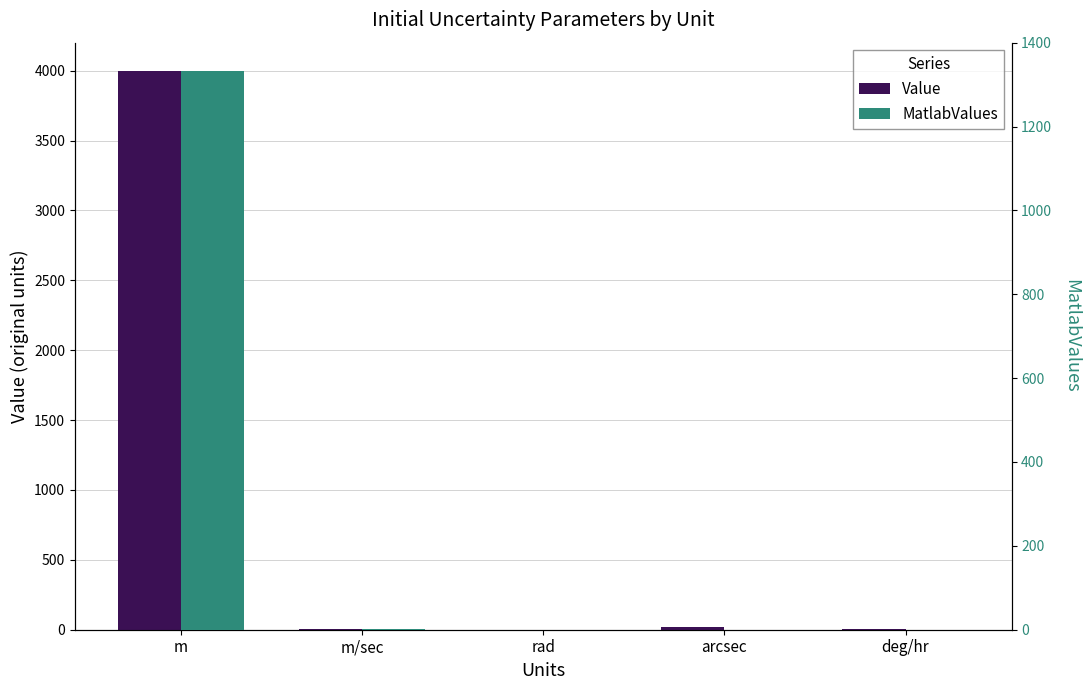

What are all the series names shown in the legend?

Value, MatlabValues